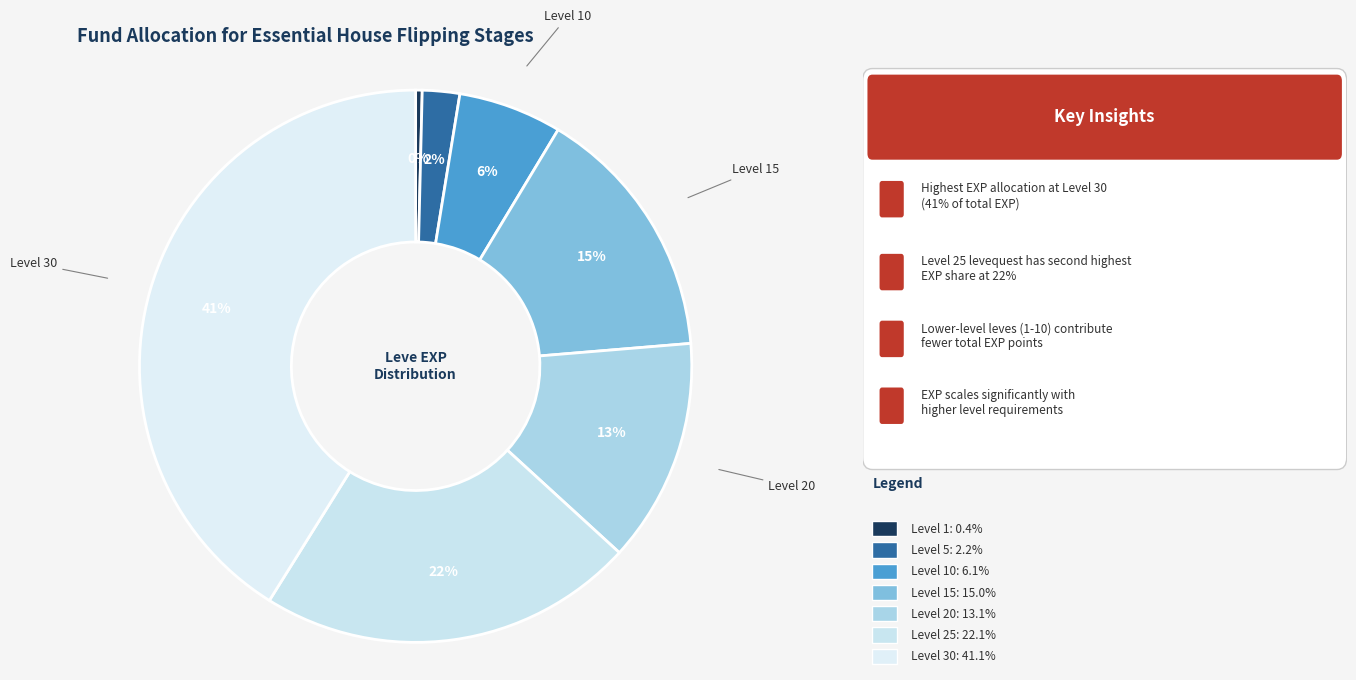

Is there any slice that represents more than half of the pie?

No